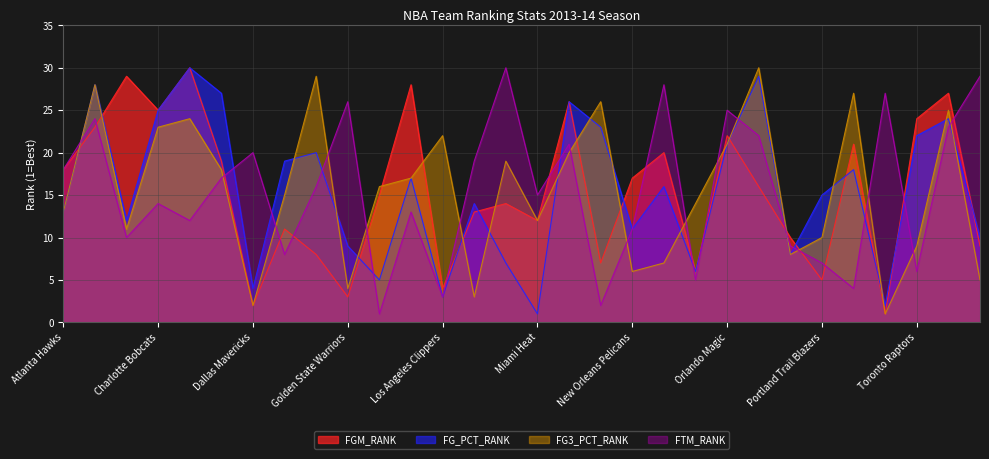

The value of FGM_RANK at Orlando Magic is 22. True or false?

True